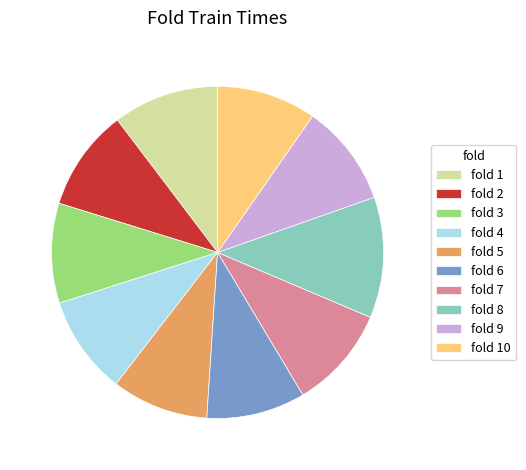

True or false: fold 3 accounts for 1% of the total.

False